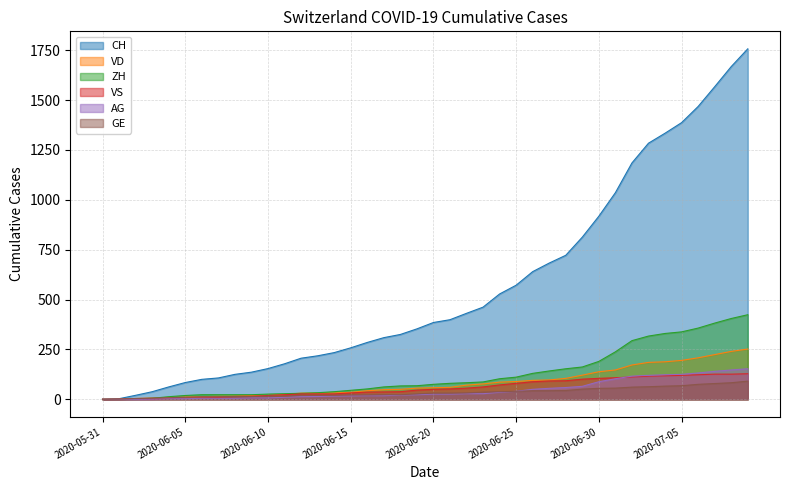

Which series ends up on top after the final intersection of VD and VS?

VD